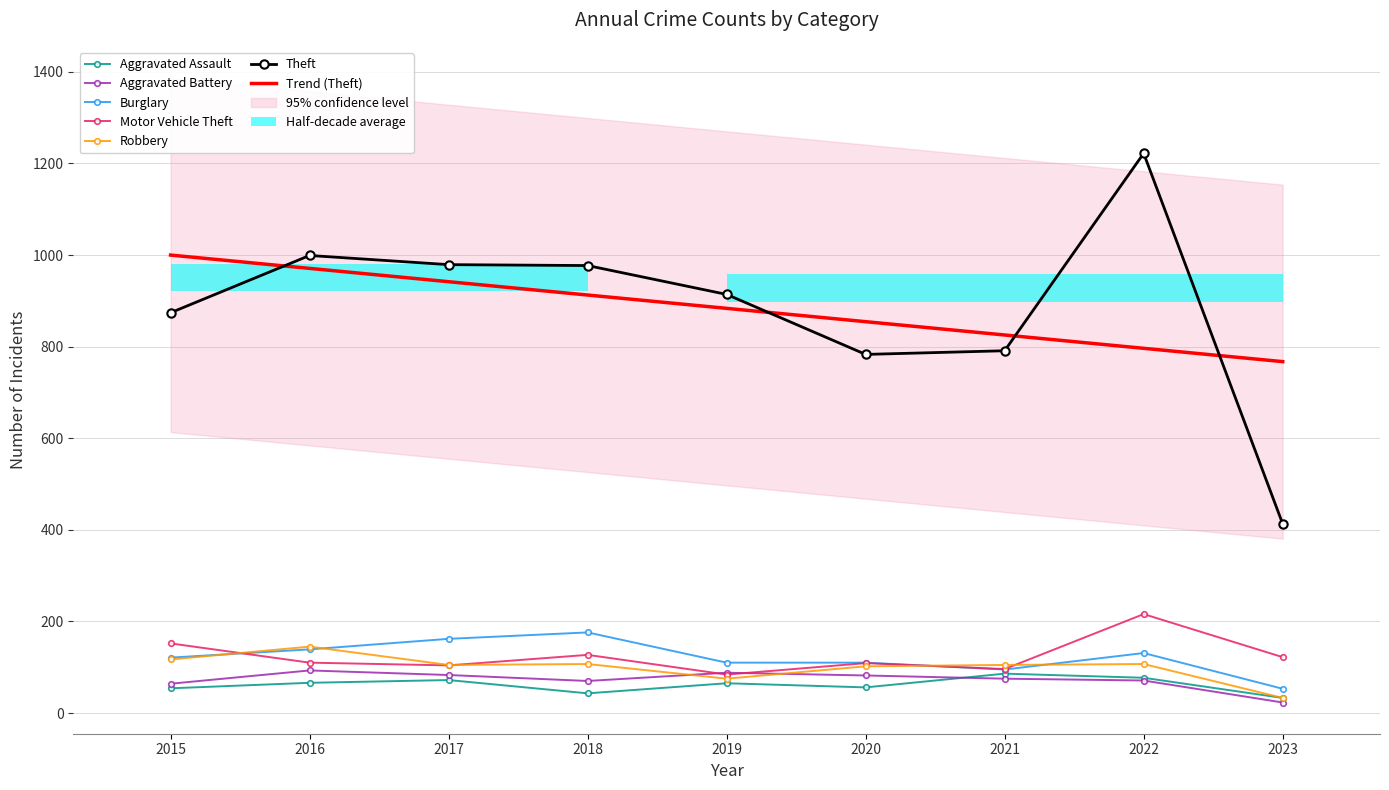

Which series has the largest total across all categories?

Theft